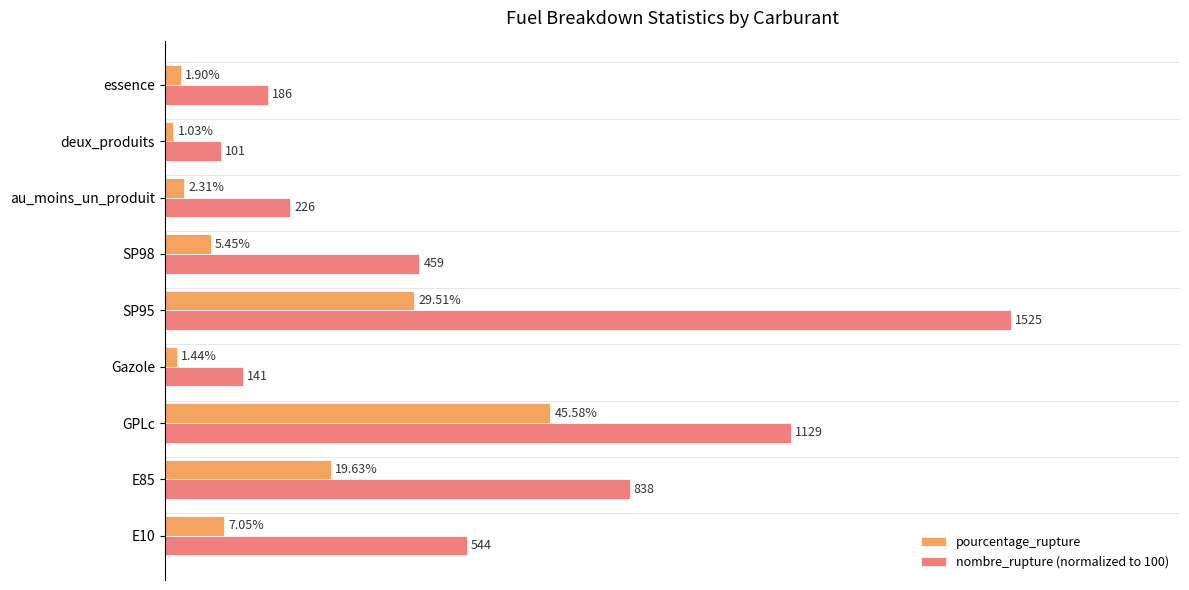

Which series changed the most between E85 and GPLc?

pourcentage_rupture